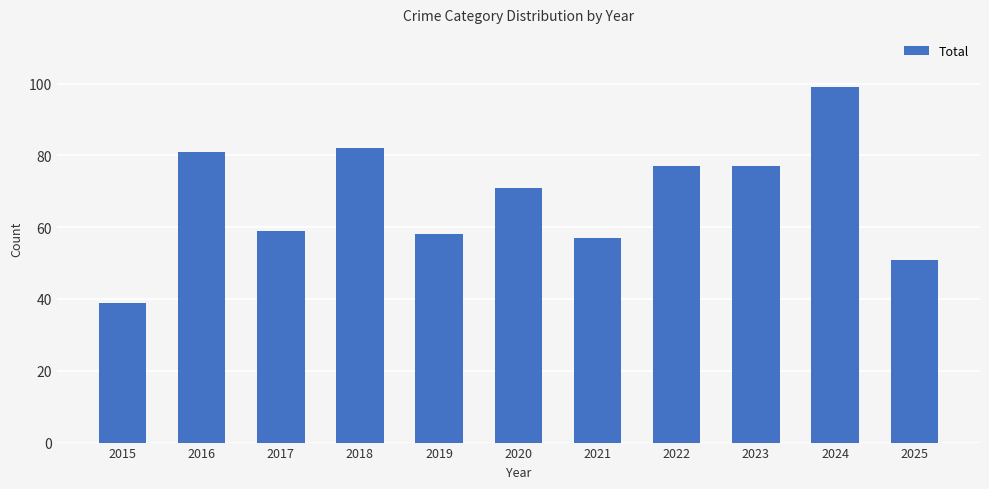

How many bars are there in total?

11